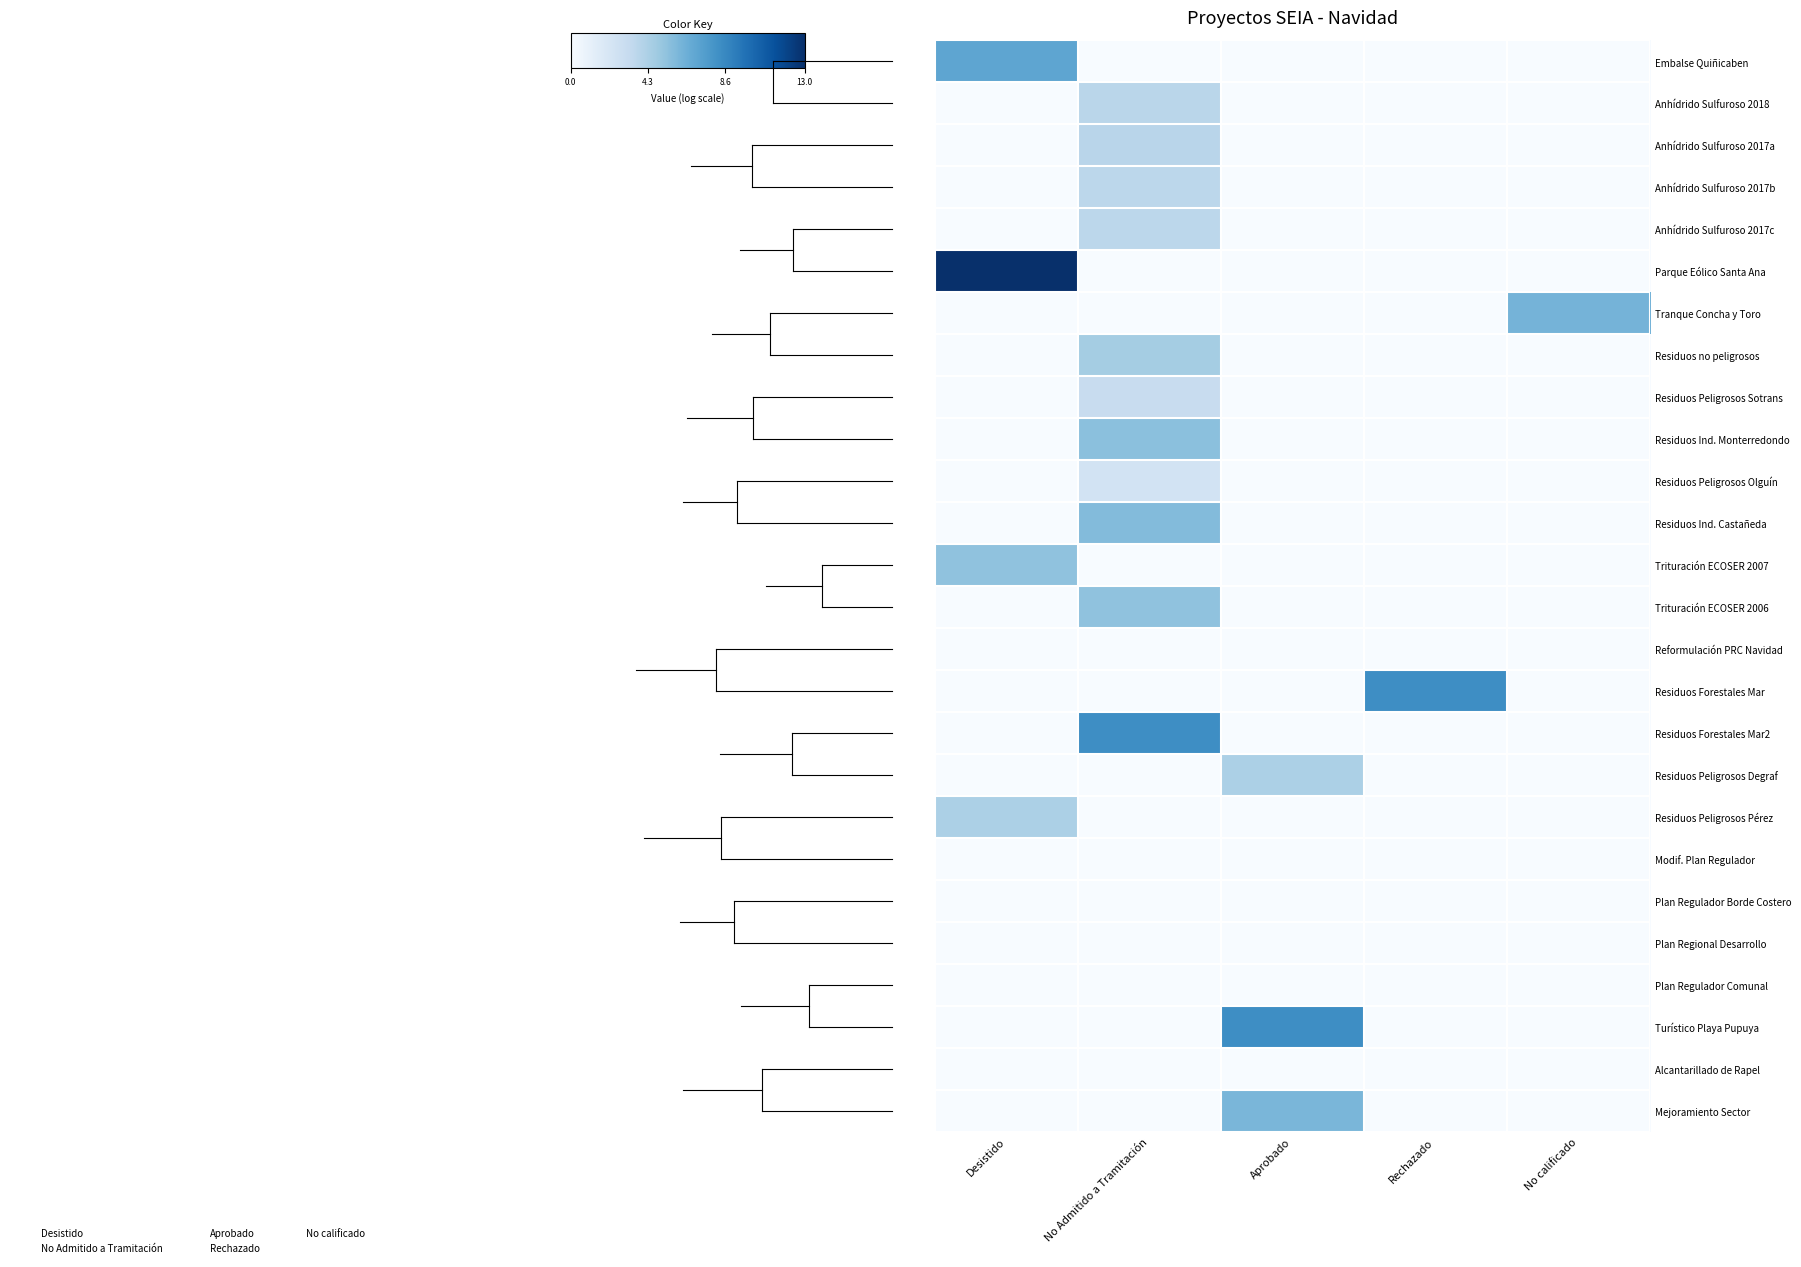

What is the total value across all series at No Admitido a Tramitación?

49.7